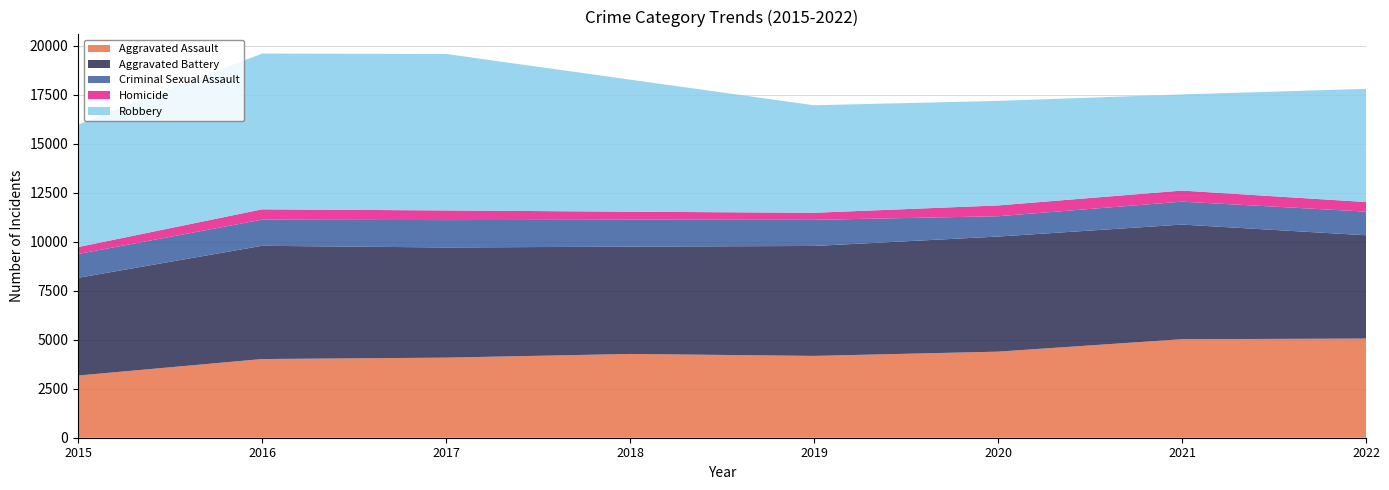

Reading left to right, extract all data points from this chart.

Aggravated Assault: 2015=3175	2016=4017	2017=4089	2018=4277	2019=4177	2020=4395	2021=5030	2022=5062
Aggravated Battery: 2015=4988	2016=5781	2017=5624	2018=5479	2019=5613	2020=5875	2021=5852	2022=5274
Criminal Sexual Assault: 2015=1218	2016=1334	2017=1398	2018=1374	2019=1335	2020=1038	2021=1171	2022=1208
Homicide: 2015=352	2016=528	2017=493	2018=409	2019=360	2020=551	2021=565	2022=489
Robbery: 2015=6253	2016=7954	2017=7989	2018=6743	2019=5488	2020=5337	2021=4909	2022=5778